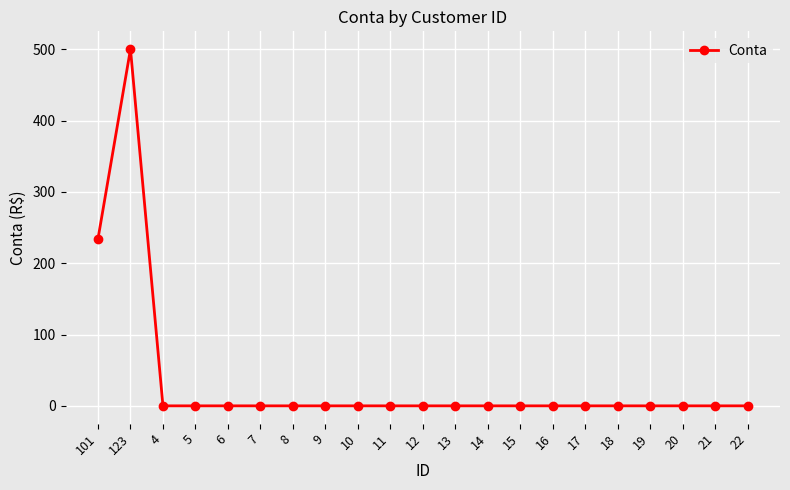

At which label is the value closest to 250?

101